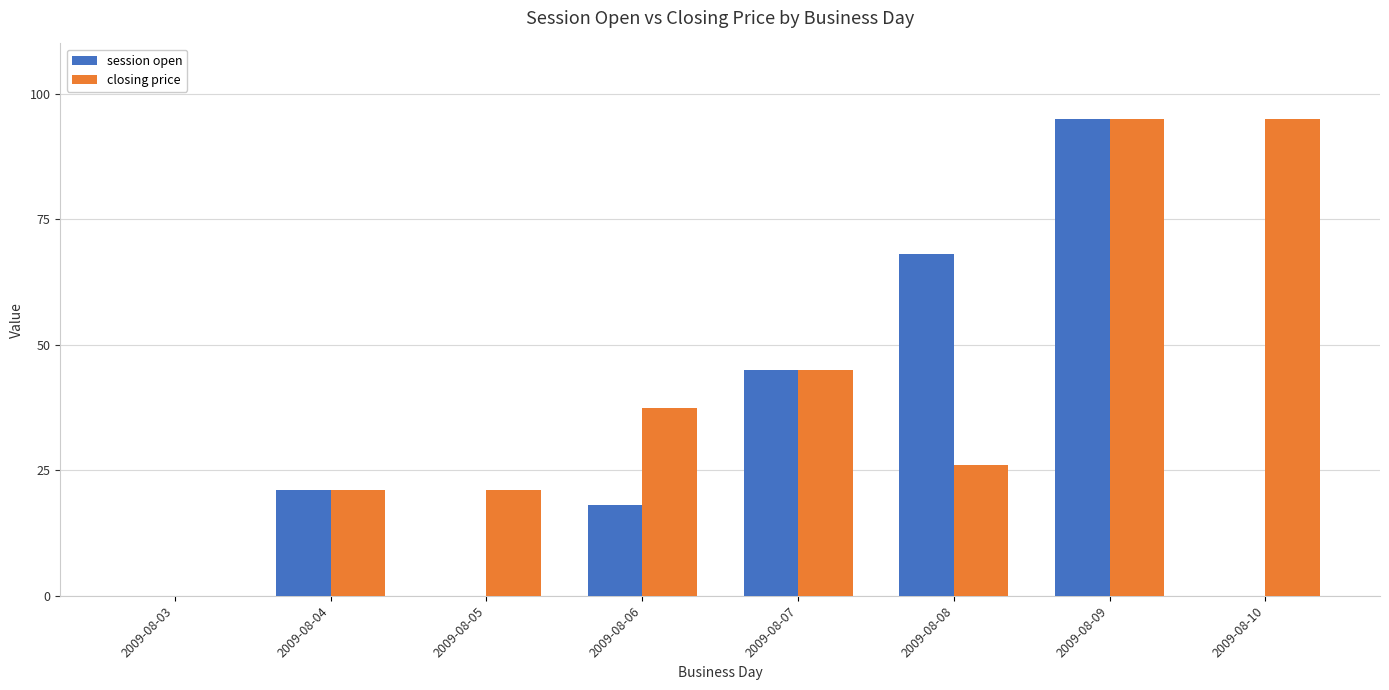

Which series has the largest total across all categories?

closing price